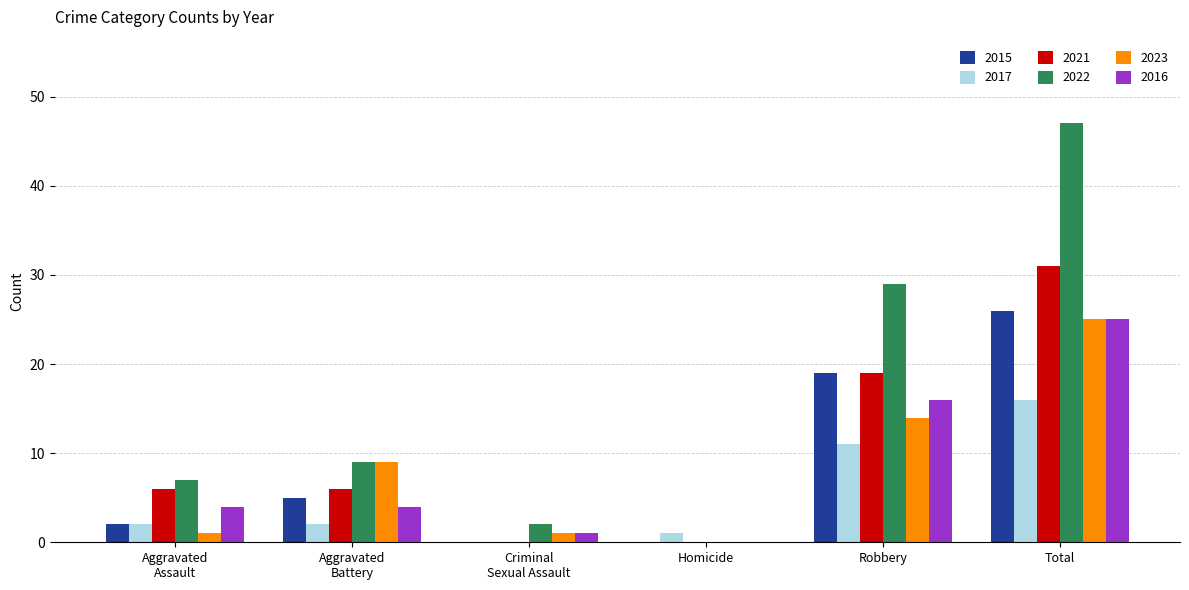

At which category is the sum across all series the highest?

Total